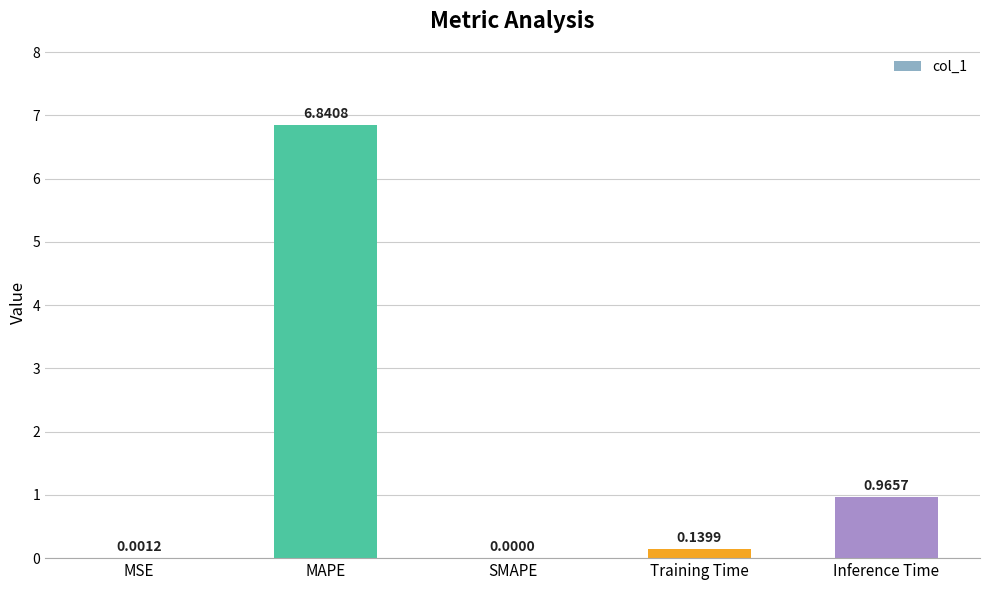

What is the change in value from MSE to Inference Time?

+1.0